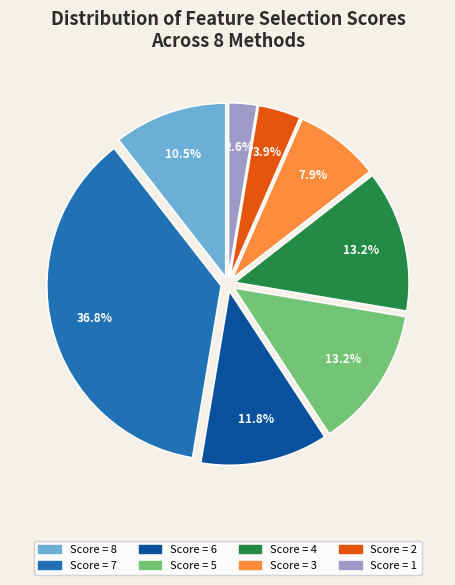

Count the number of slices in the pie.

8